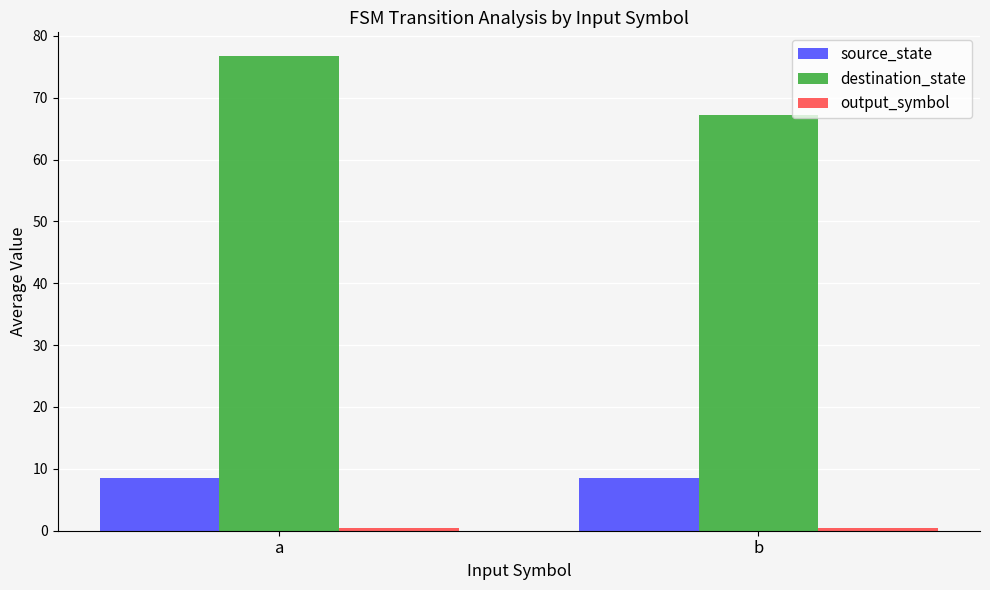

Which series has the largest total across all categories?

destination_state